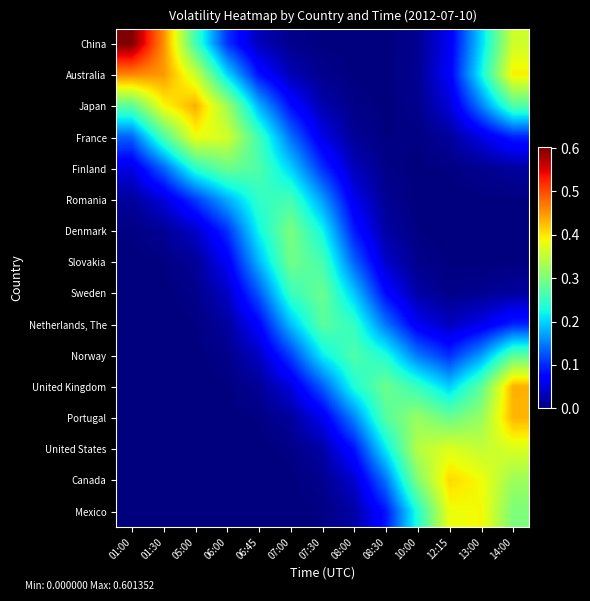

Which series has the widest spread of values?

China